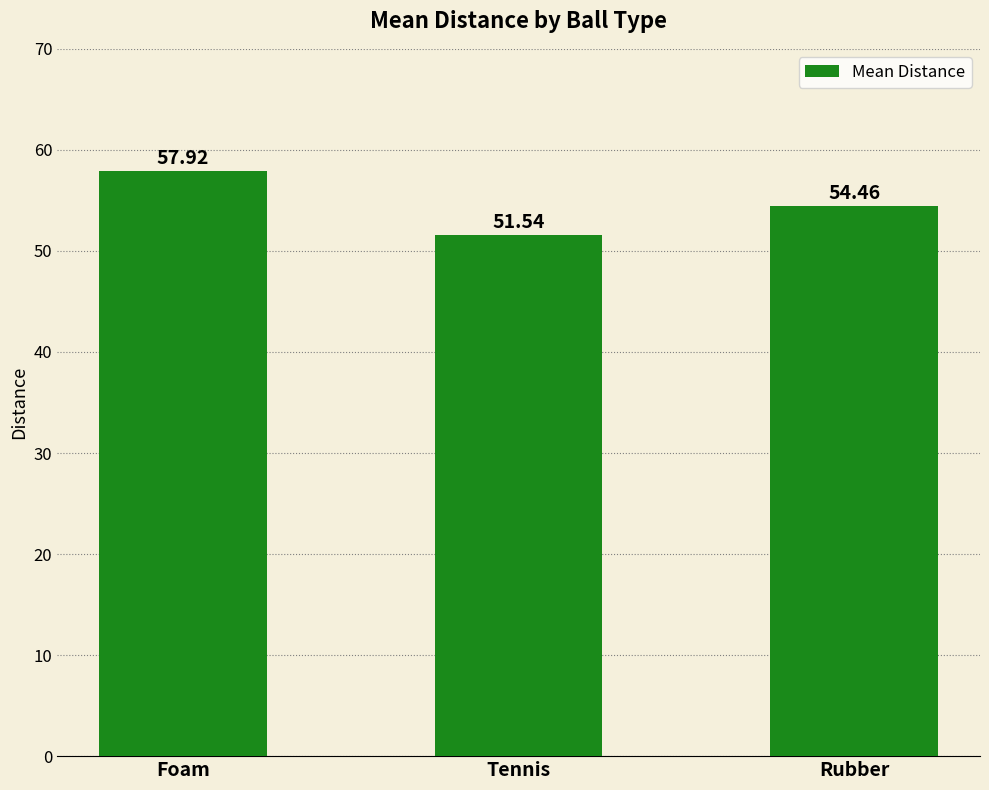

What is the sum of the values at Rubber and Tennis?

106.0